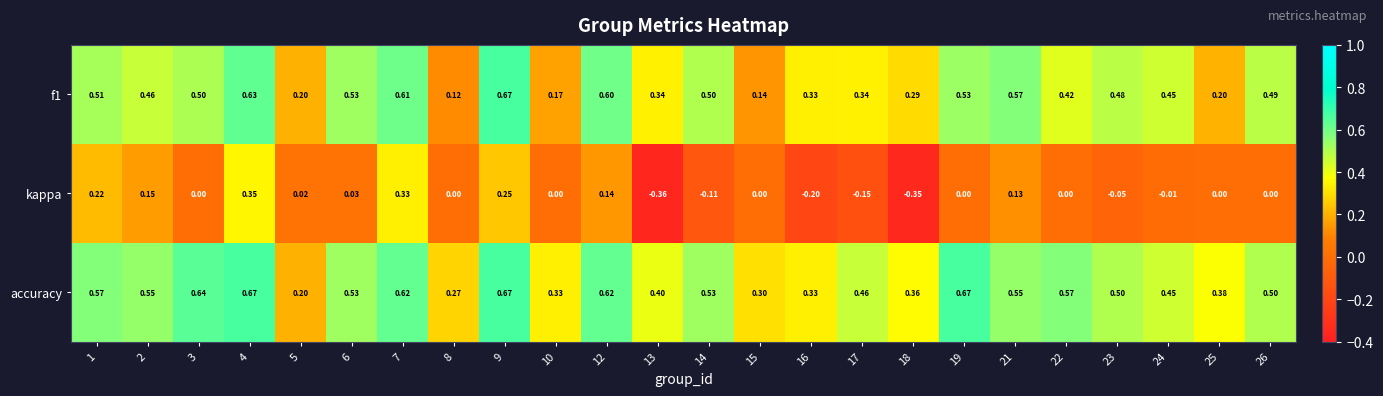

Which series has the largest range (max minus min)?

kappa